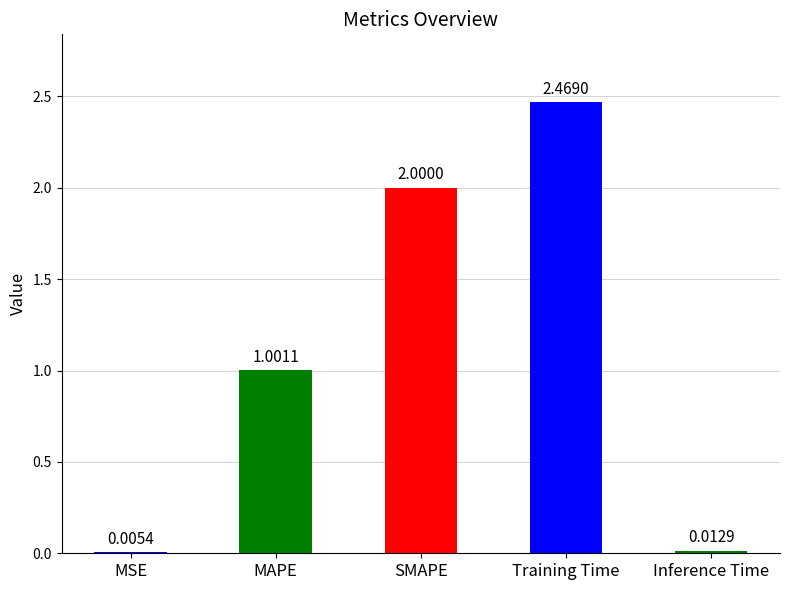

What is the change in value from MAPE to SMAPE?

+1.0